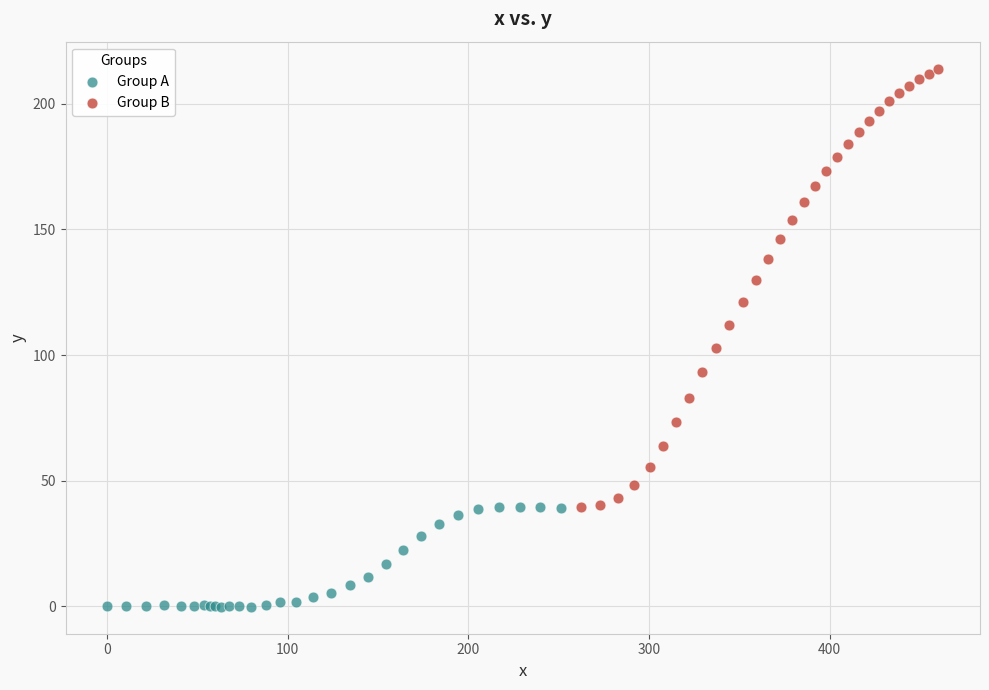

Which series reaches the minimum Y coordinate?

Group A